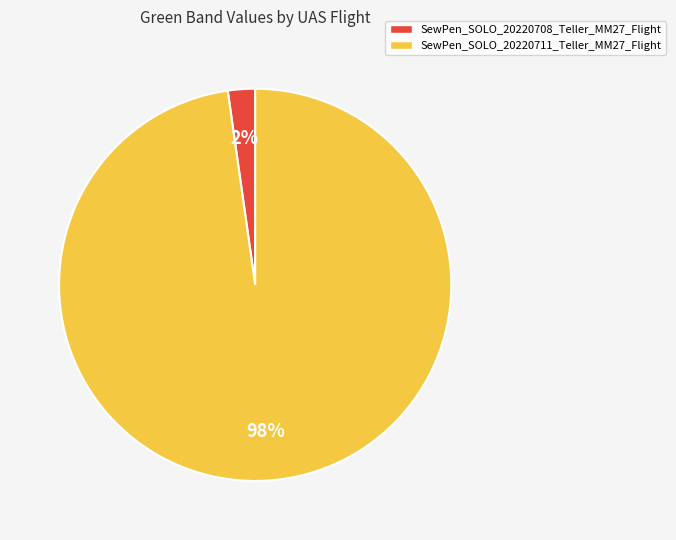

Do SewPen_SOLO_20220711_Teller_MM27_Flight and SewPen_SOLO_20220708_Teller_MM27_Flight together represent more than half of the pie?

Yes